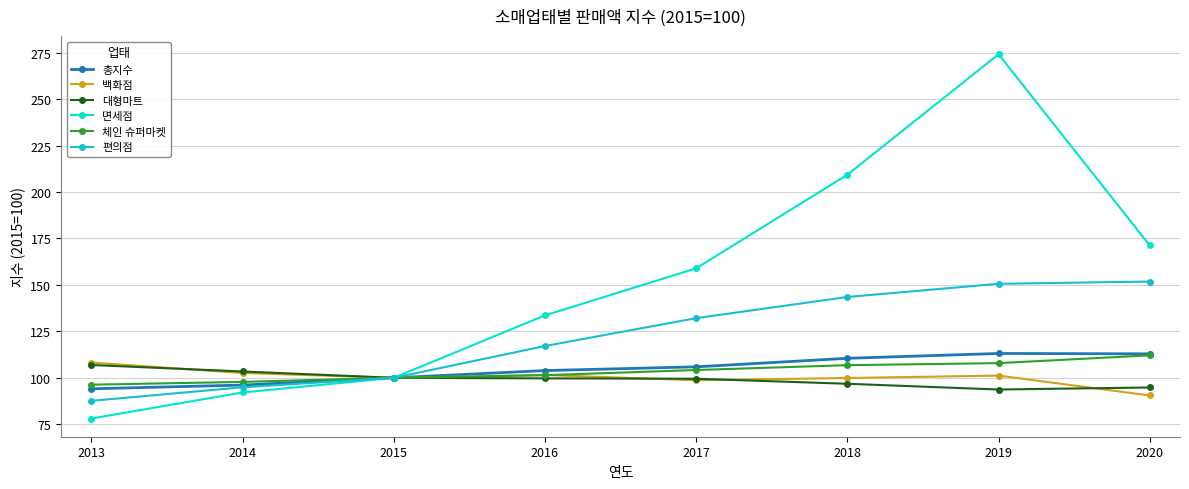

The 총지수 series shows 96.1 at 2014. True or false?

True